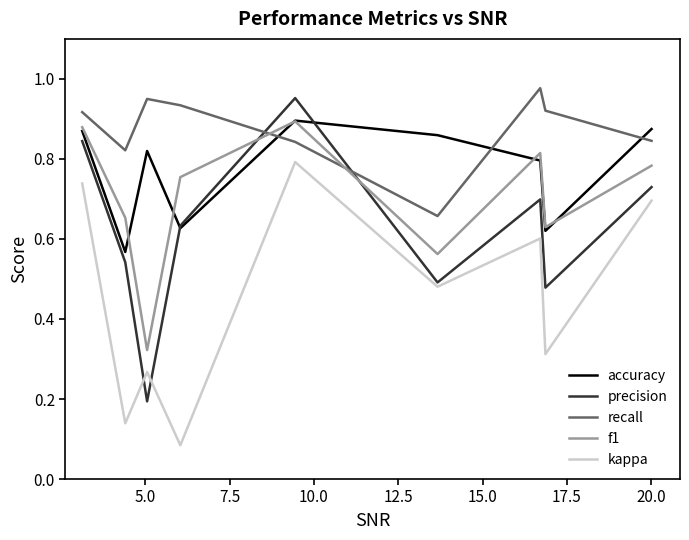

How many kappa values are between 0 and 1?

9